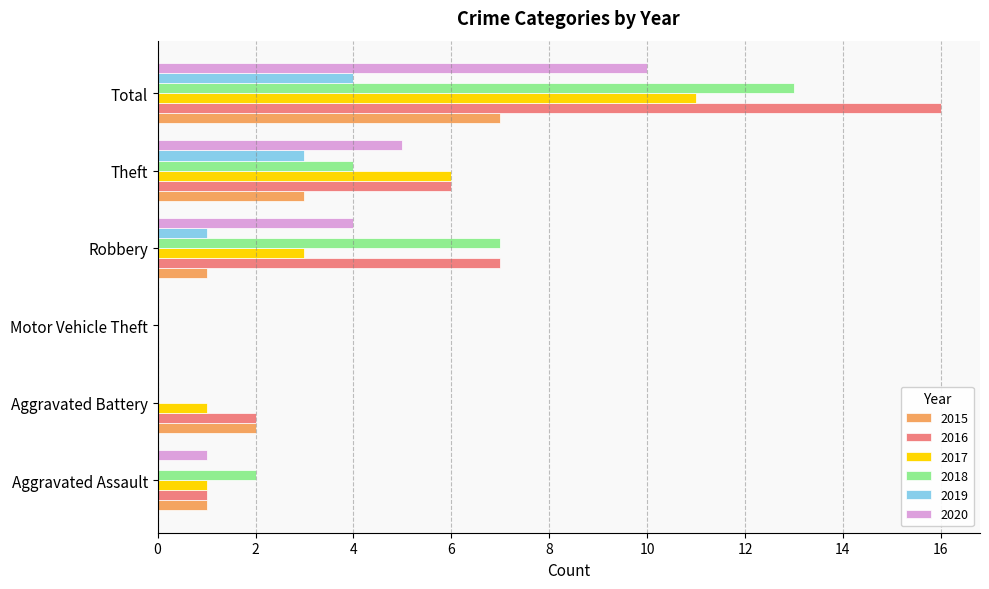

What is the sum of the 2015 values at Aggravated Assault and Total?

8